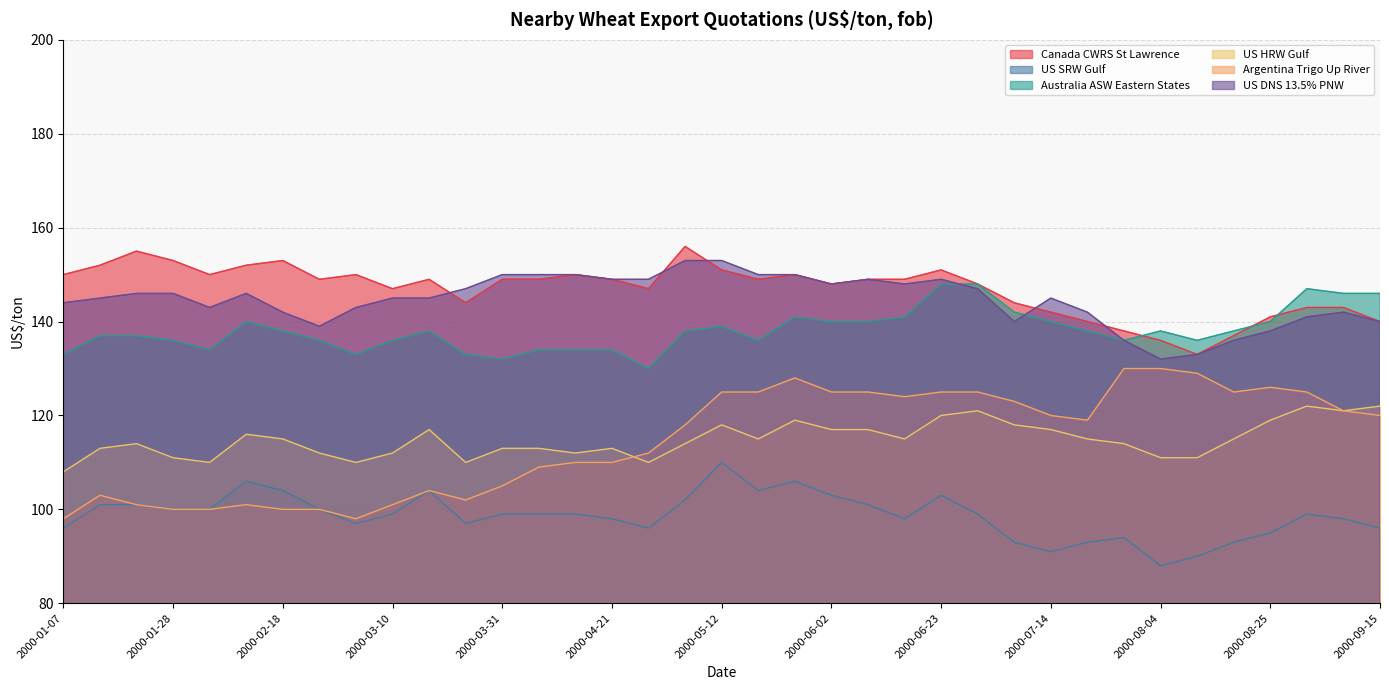

Does the chart have visible grid lines?

Yes